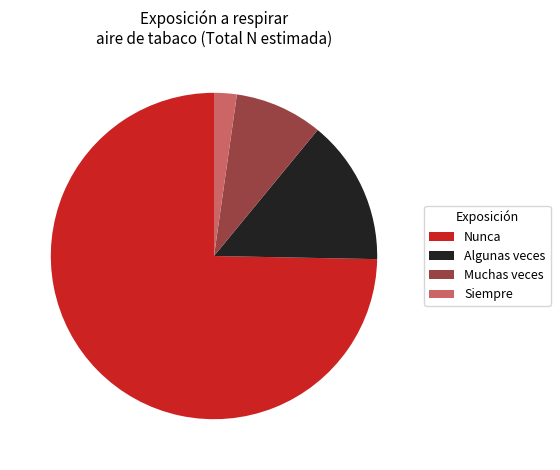

Is it true that Nunca is 67% of the pie?

False